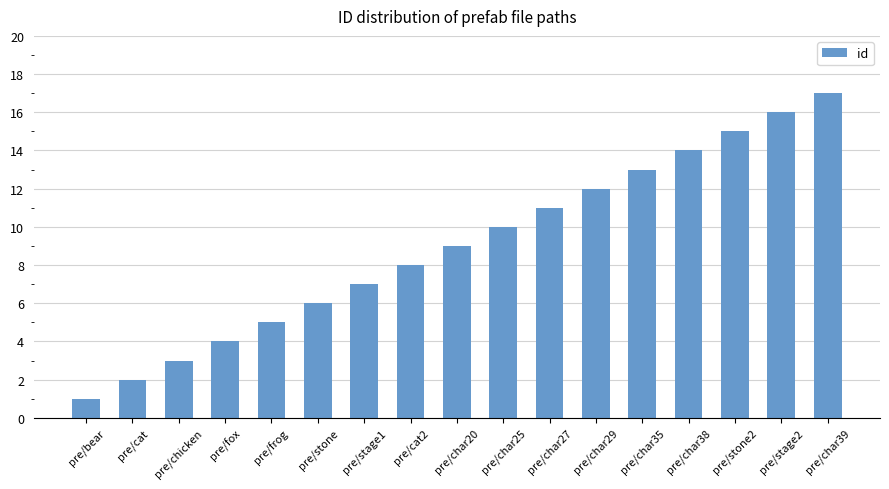

Are the bars grouped side by side (vs. stacked)?

No